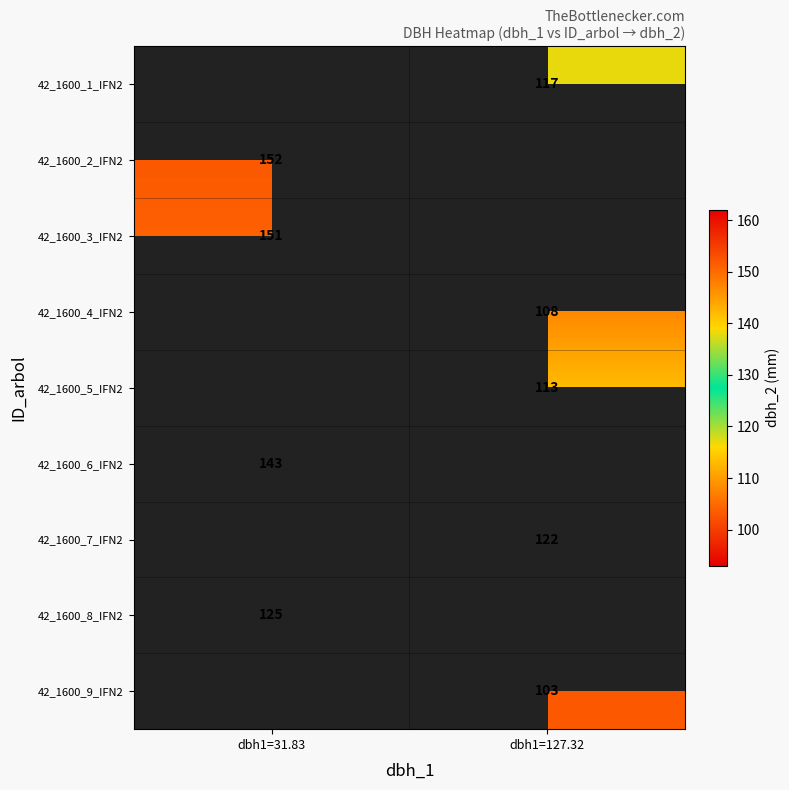

The value of 42_1600_7_IFN2 at dbh1=127.32 is 122. True or false?

True